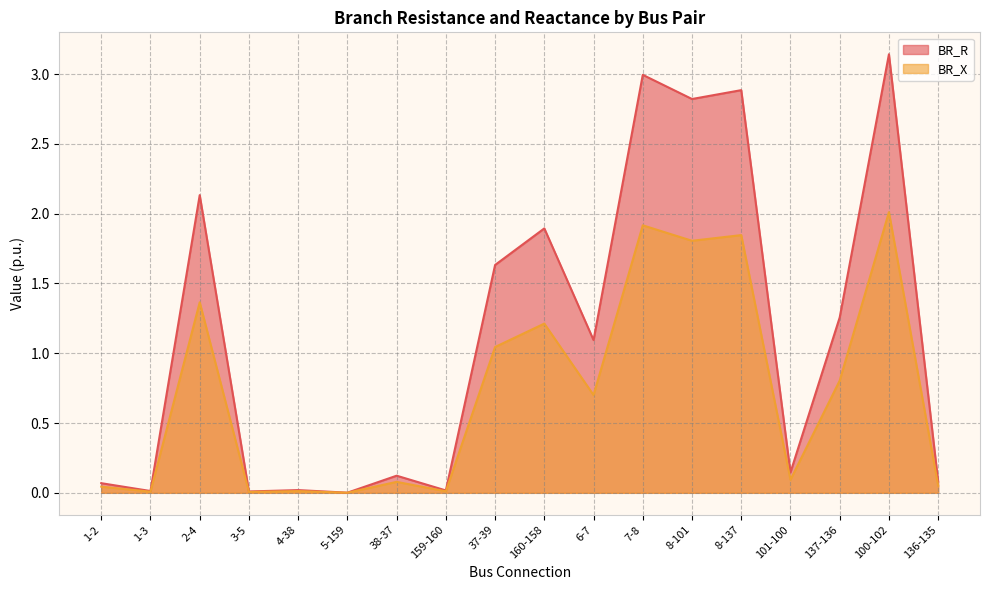

Rank the series by their maximum value, from lowest to highest.

BR_X, BR_R